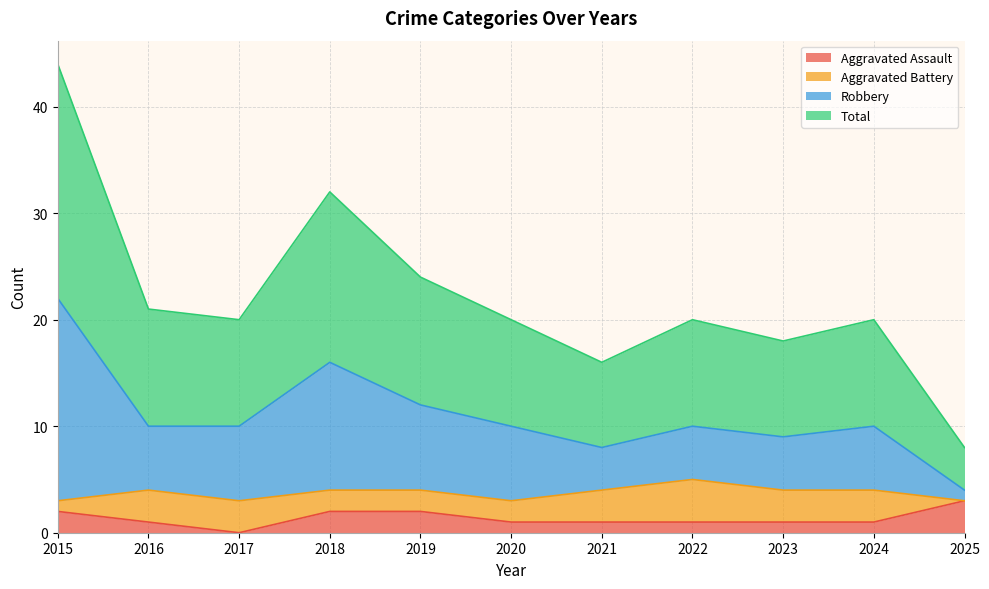

At which category is the sum across all series the highest?

2015